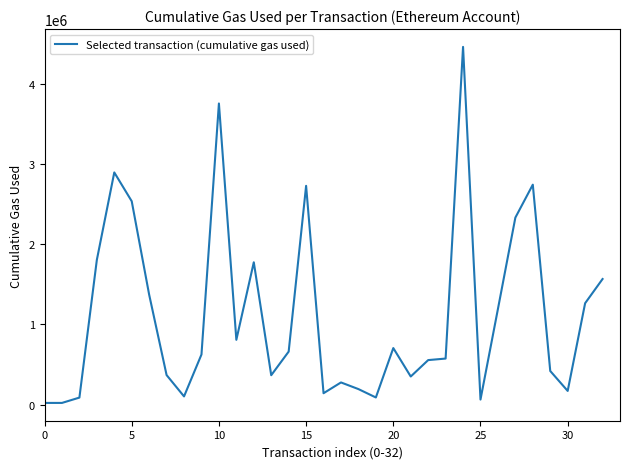

Is this an area chart (filled region under the line)?

No